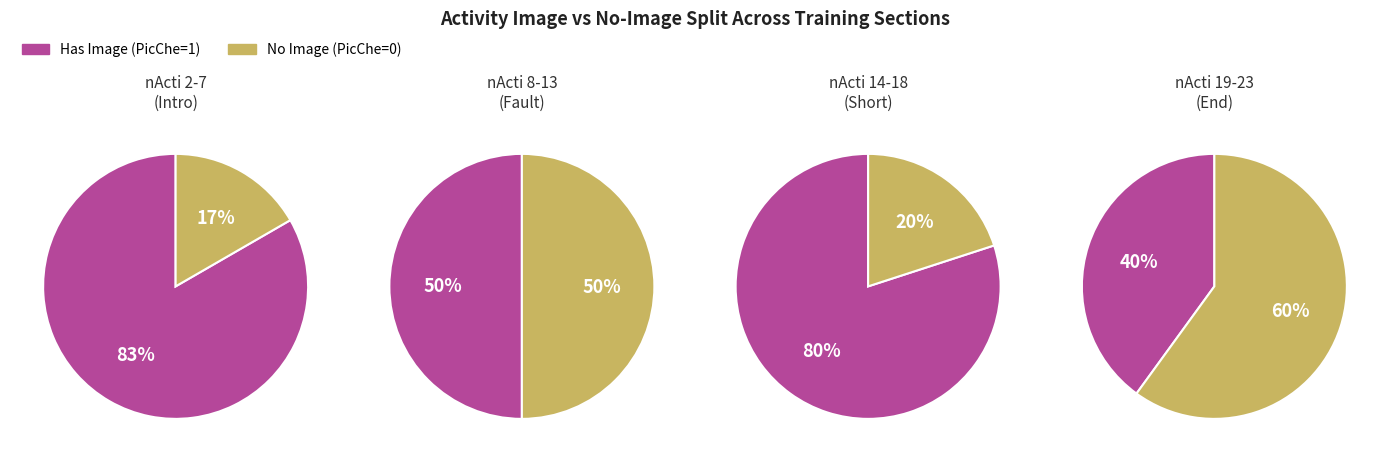

Rank the series by their average value, from lowest to highest.

PicChe=0 (No Image), PicChe=1 (Has Image)